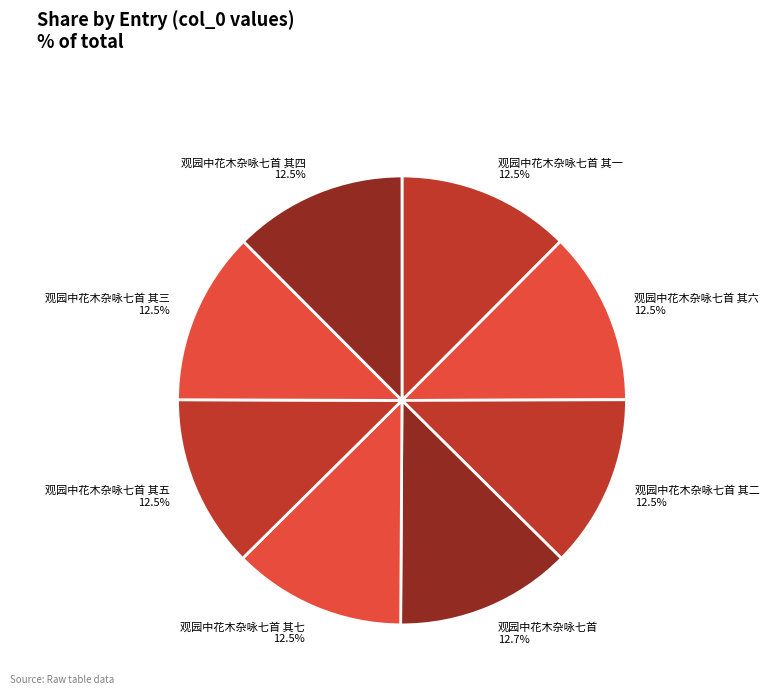

Is 观园中花木杂咏七首 其六 12.5% the majority of the pie?

No